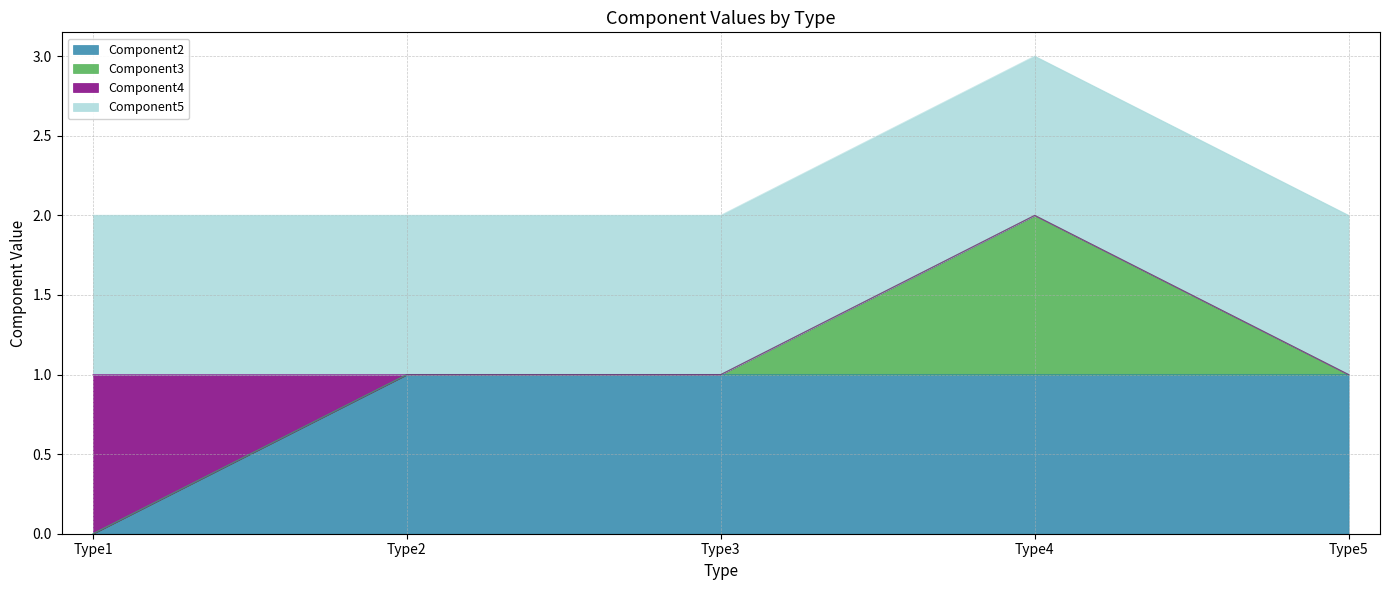

At which category is the sum across all series the highest?

Type4